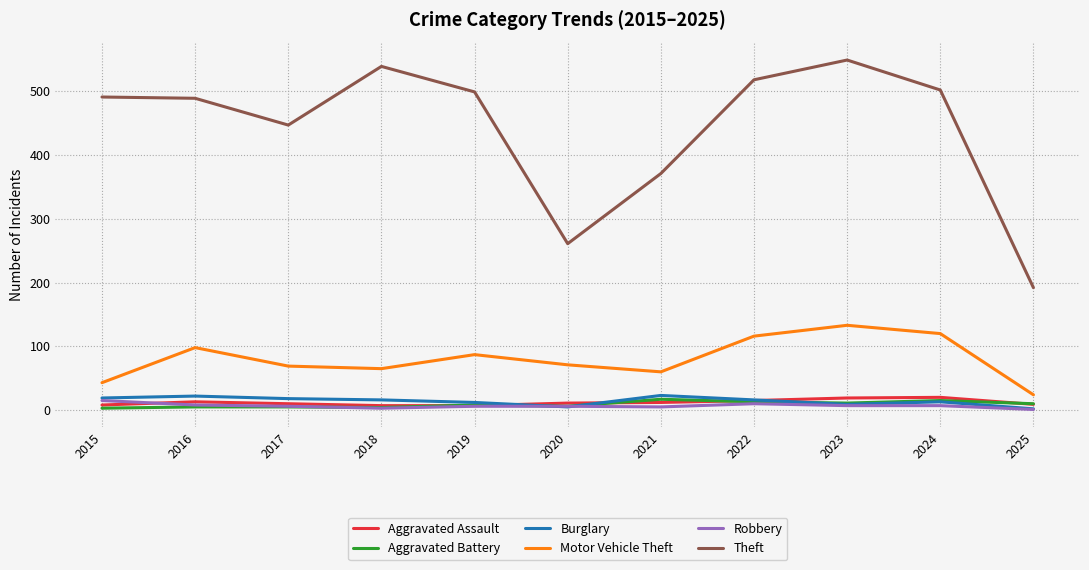

True or false: Motor Vehicle Theft and Aggravated Battery cross at least once.

False